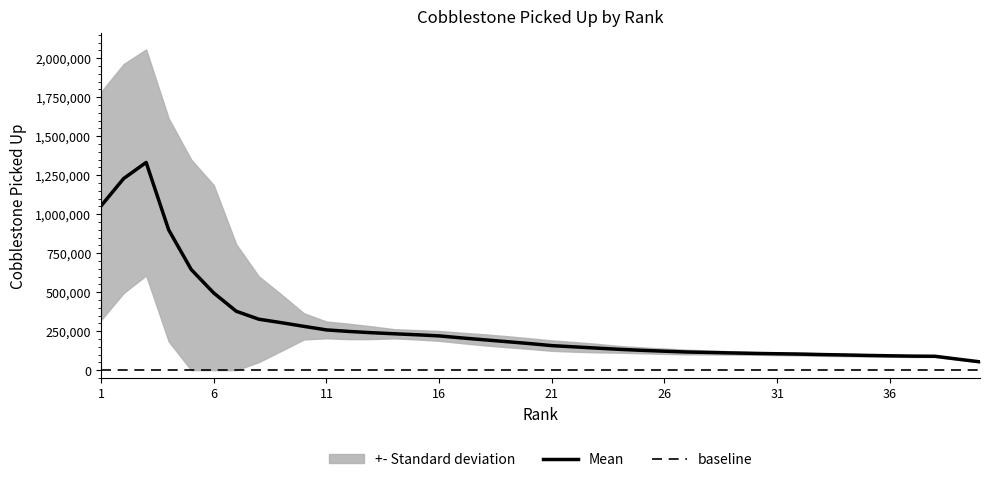

What is the value of the 31st point from the left?

103439